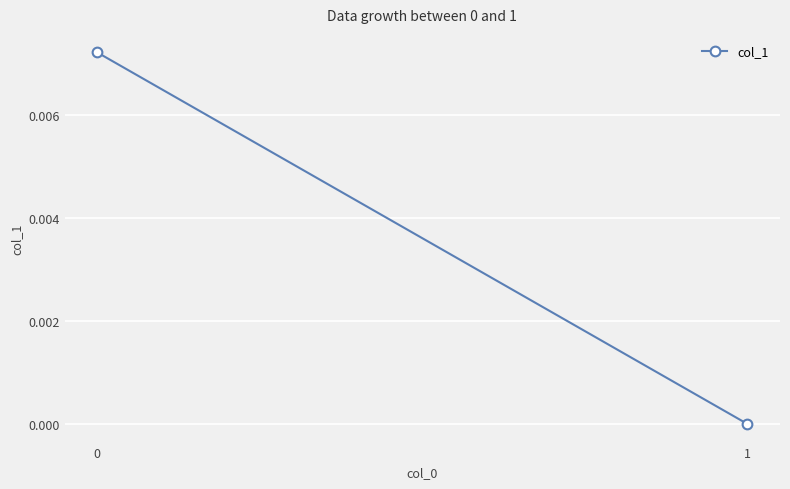

At which category does the chart reach its minimum across all series?

1